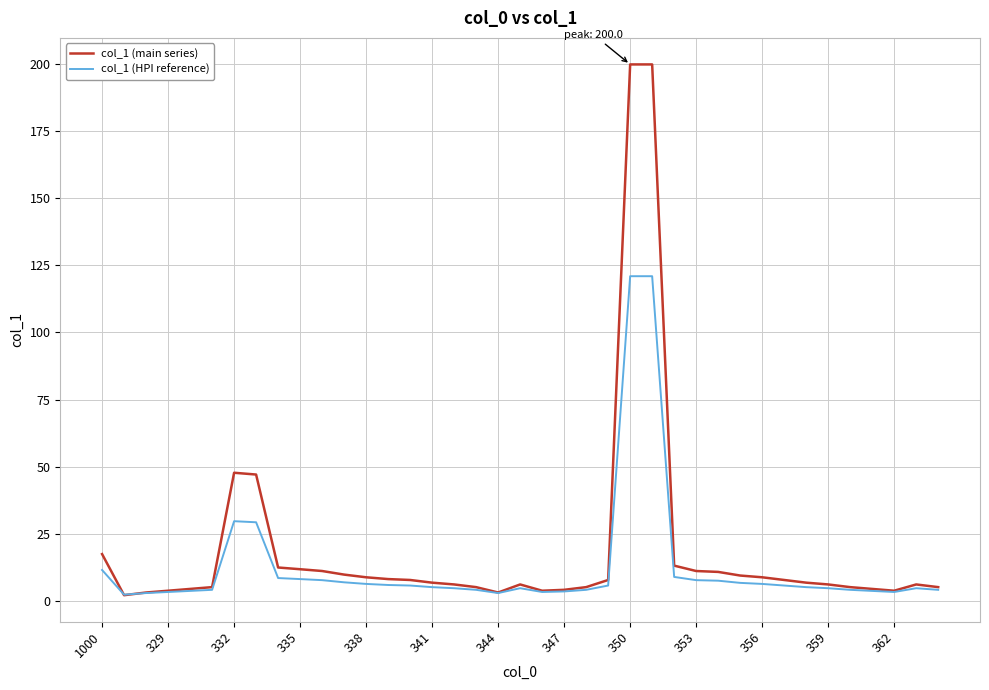

How many lines are shown in the chart?

2